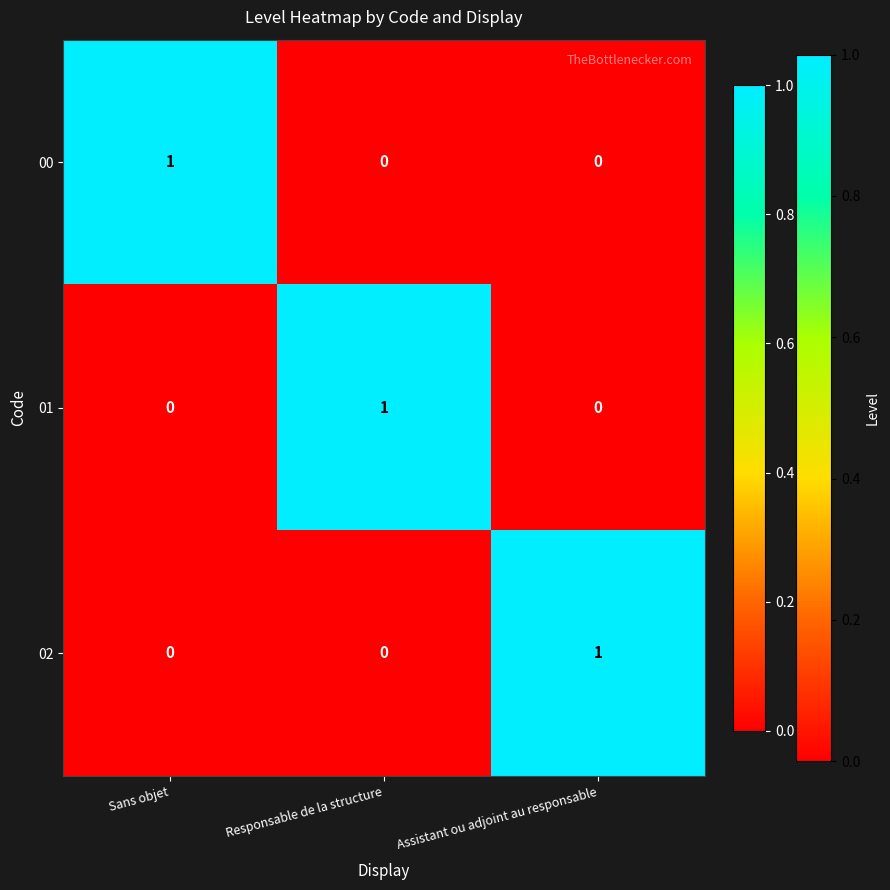

How many 02 values are between 0 and 1?

3